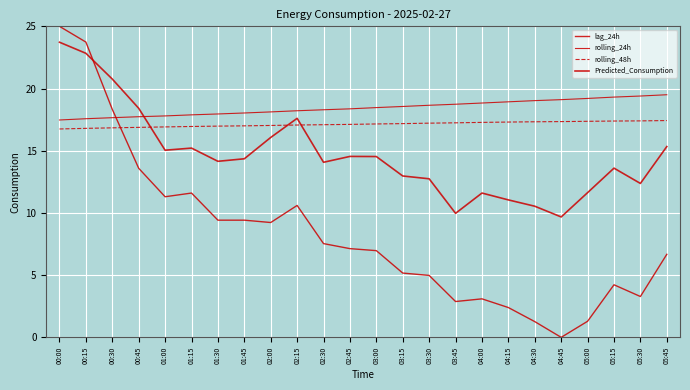

The value of rolling_24h at 05:00 is 19.2. True or false?

True